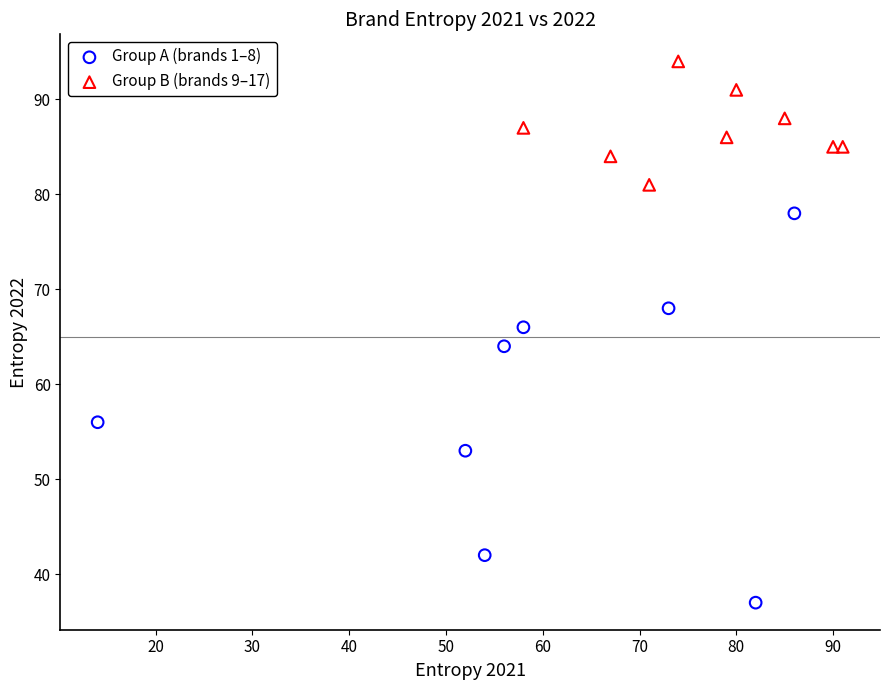

Which series reaches the minimum Y coordinate?

Group A (brands 1–8)